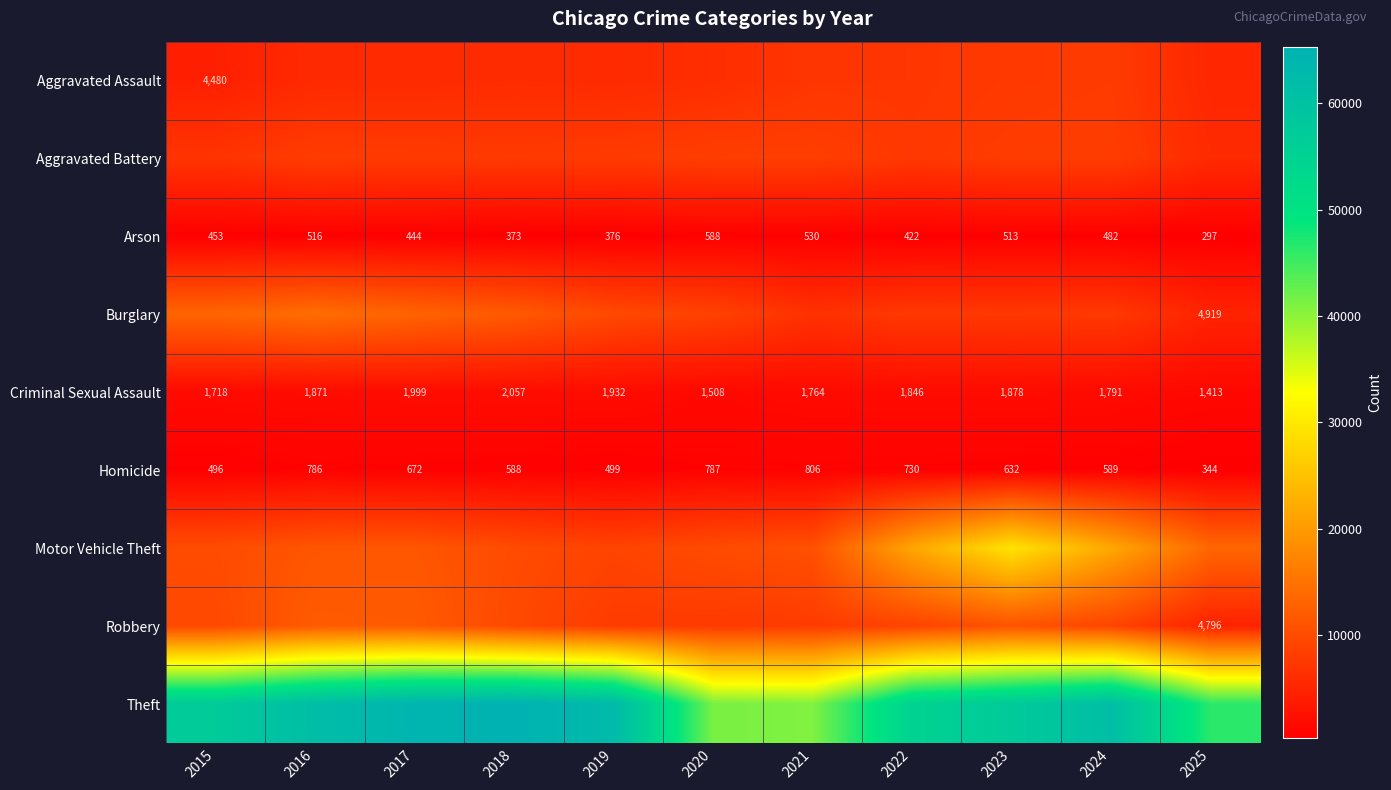

What is the difference between the highest and lowest values at 2015?

56900